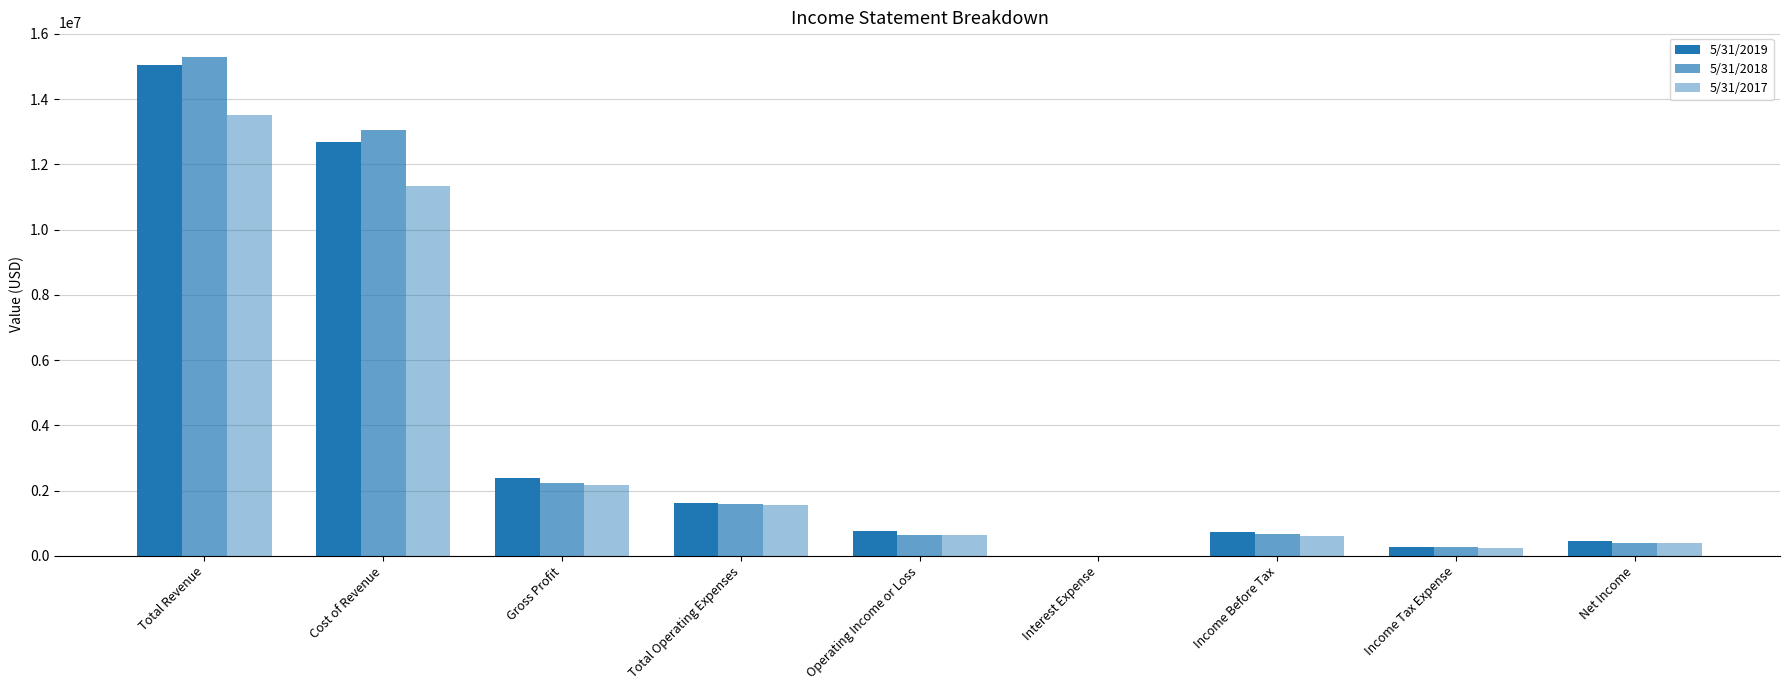

The 5/31/2019 series shows 198652 at Income Before Tax. True or false?

False